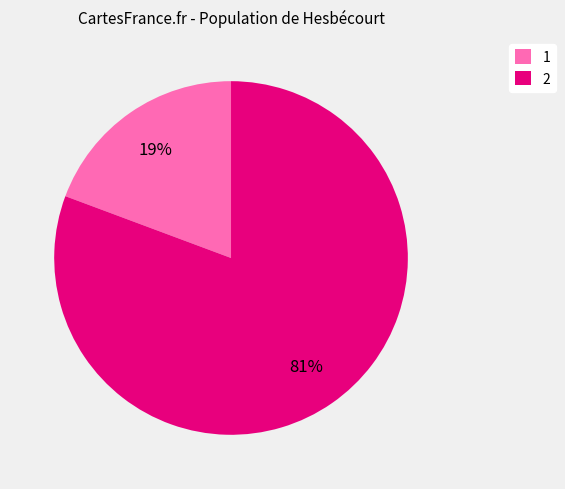

Which slice is the smallest?

1